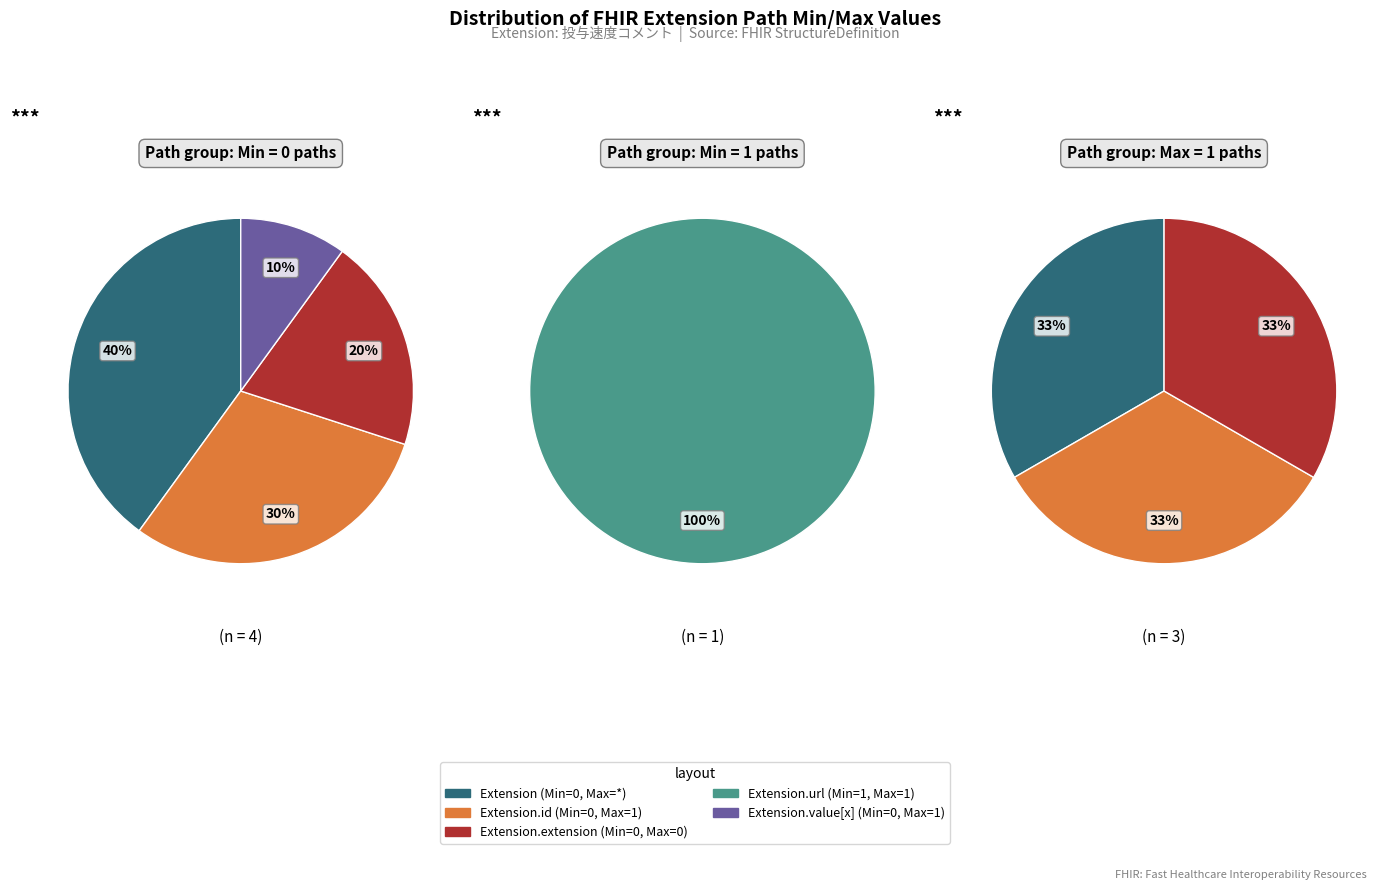

Does any single category account for the majority?

Yes